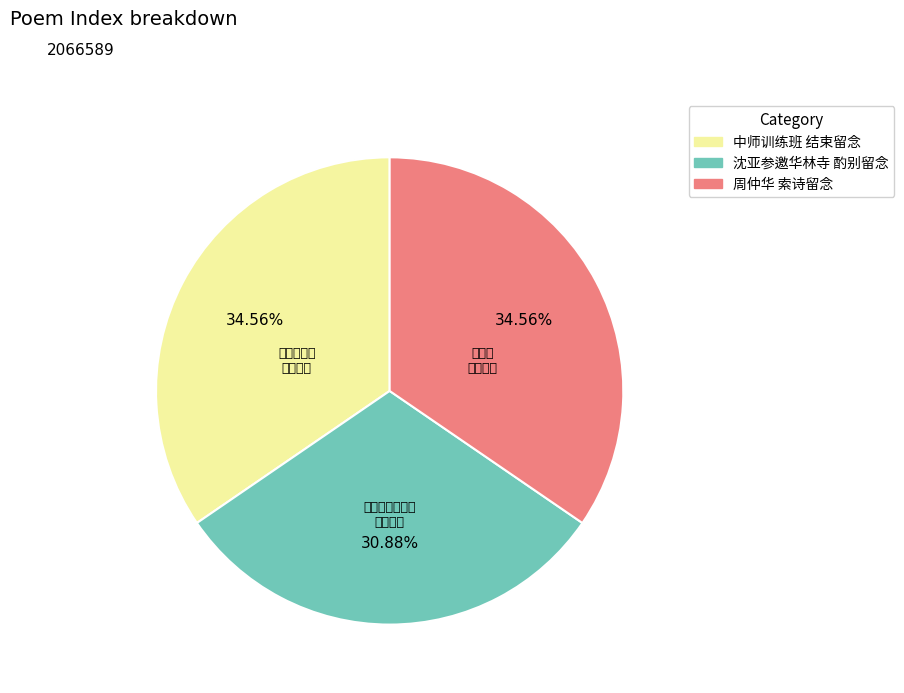

How many slices are in this pie chart?

3